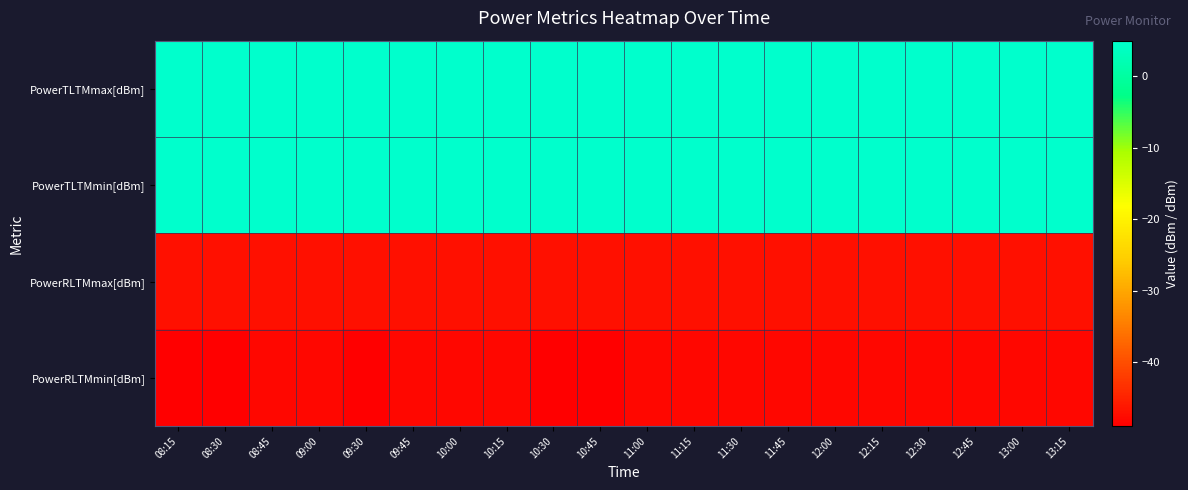

What is the total value across all series at 10:45?

-86.2